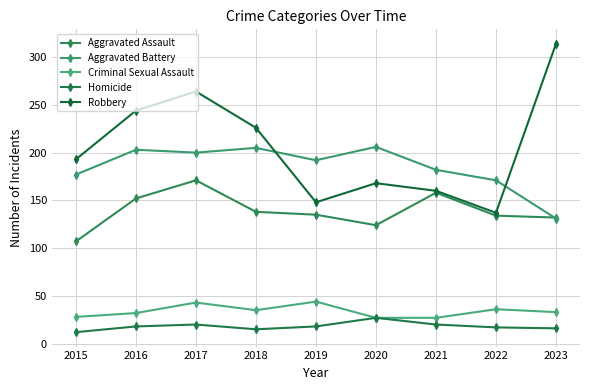

At 2018, list the series in order from largest to smallest.

Robbery, Aggravated Battery, Aggravated Assault, Criminal Sexual Assault, Homicide